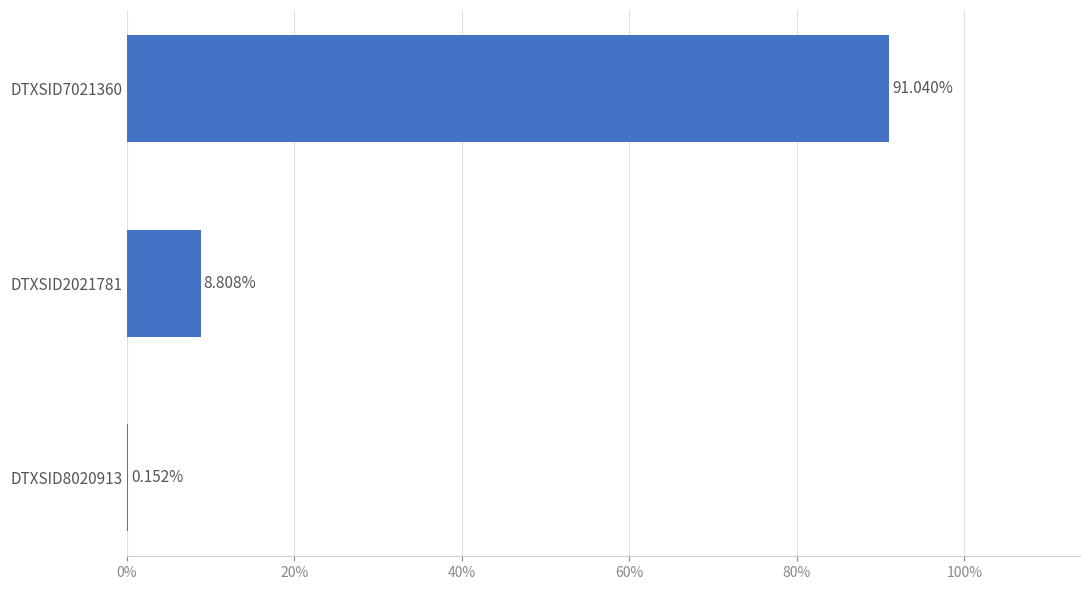

What is the sum of the values at DTXSID8020913 and DTXSID2021781?

9.0